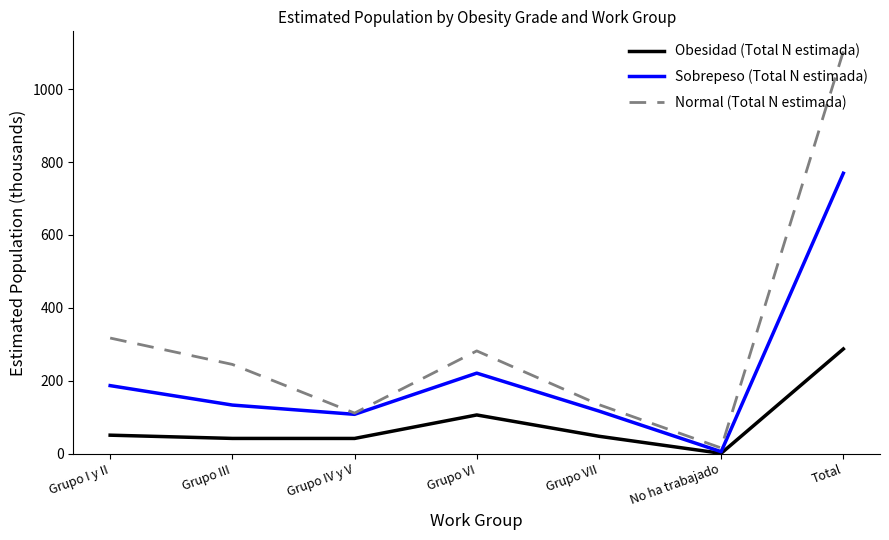

Which series has the widest spread of values?

Normal (Total N estimada)